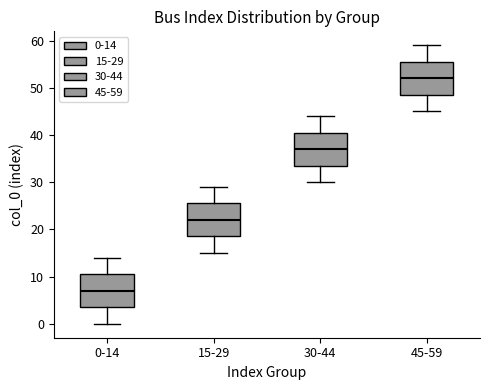

Reading left to right, read every box against the y-axis: the position of its median line, the range the box covers, and the ends of its whiskers. The values are not printed on the chart, so give them approximately, as read against the axis.

0-14: median 7, box 4 to 11, whiskers 0 to 14
15-29: median 22, box 19 to 26, whiskers 15 to 29
30-44: median 37, box 34 to 41, whiskers 30 to 44
45-59: median 52, box 49 to 56, whiskers 45 to 59